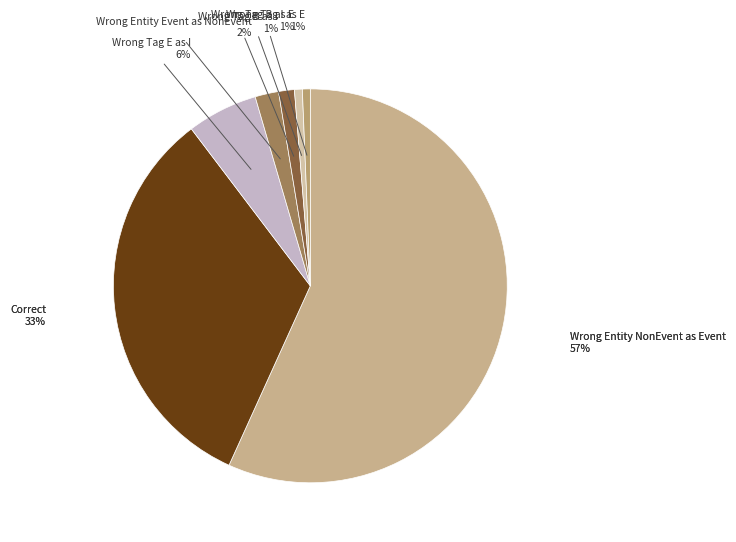

Is there a majority slice in this chart?

Yes